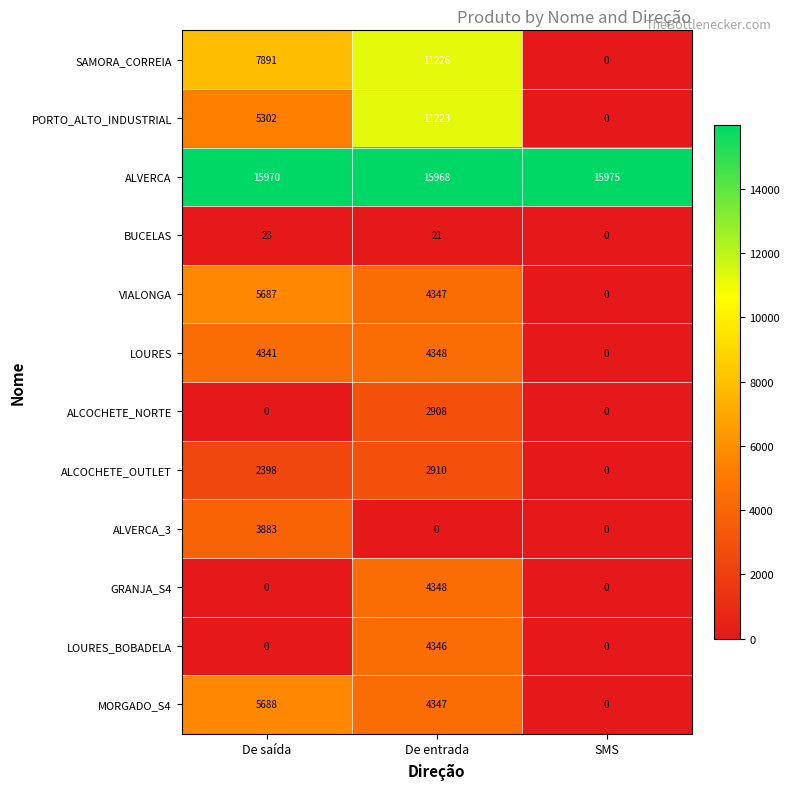

Which label corresponds to the largest value in the chart?

SMS